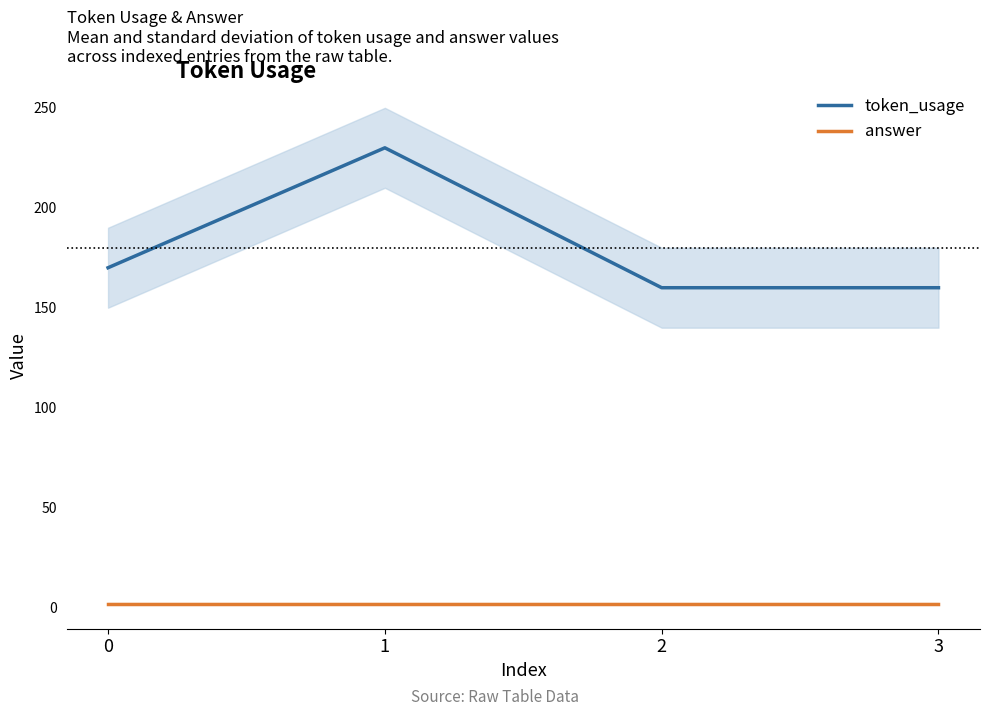

True or false: token_usage has a value of 316 at 1.

False